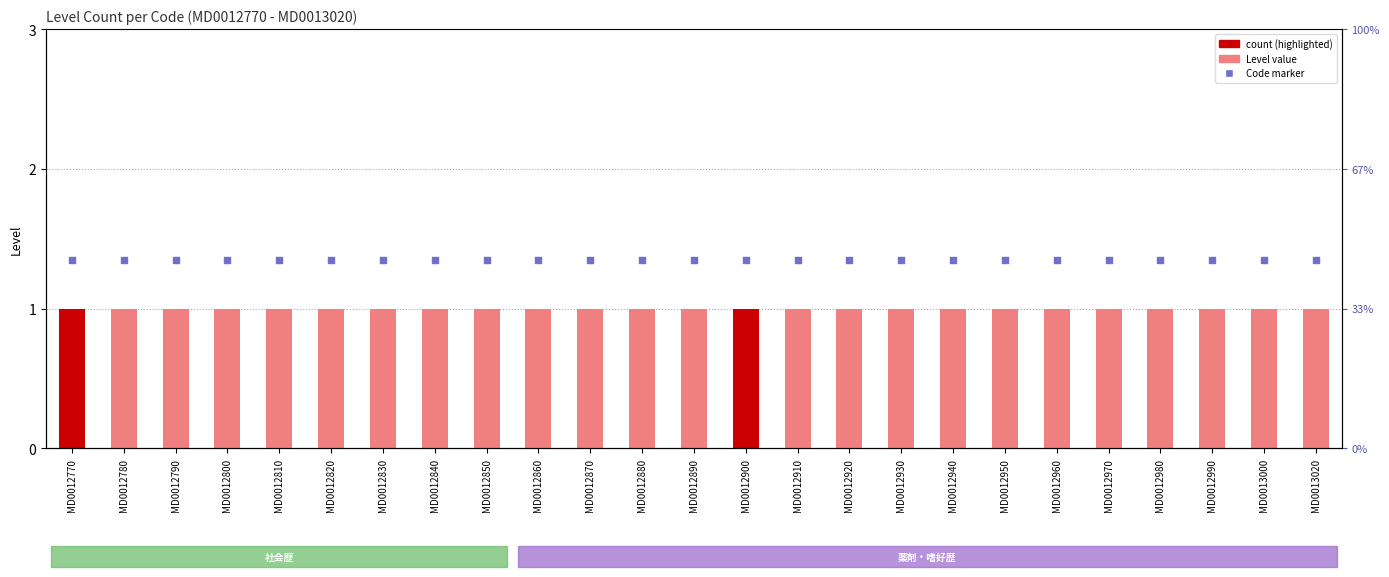

Which series contains the highest Y value?

Code marker